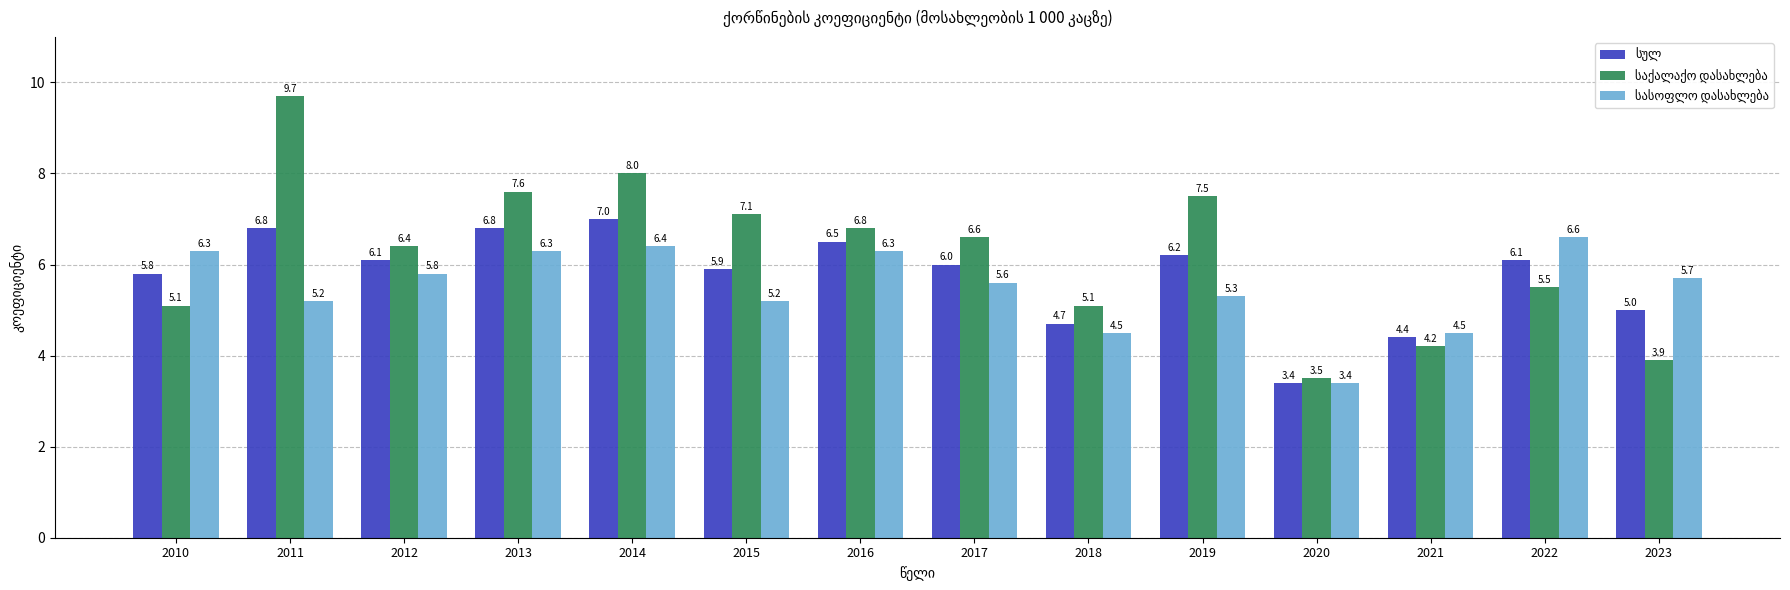

What is the difference between the highest and lowest values at 2023?

1.8